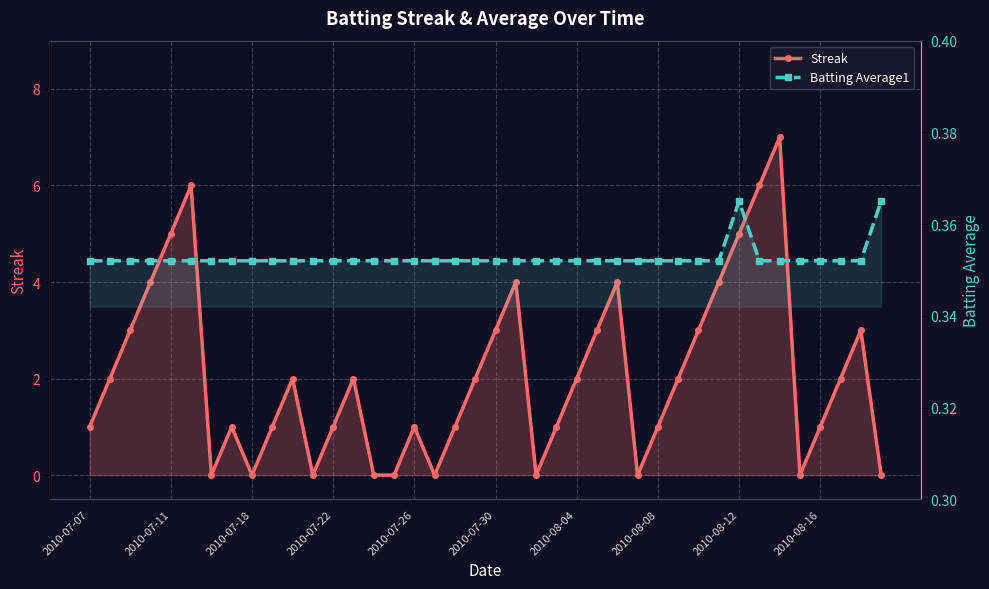

Which series changed the most between 2010-07-18 and 19?

Streak